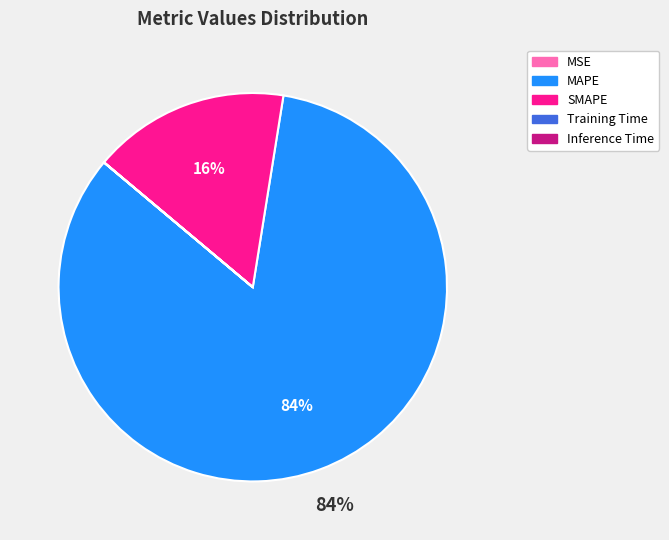

The MAPE slice represents 71% of the pie. True or false?

False